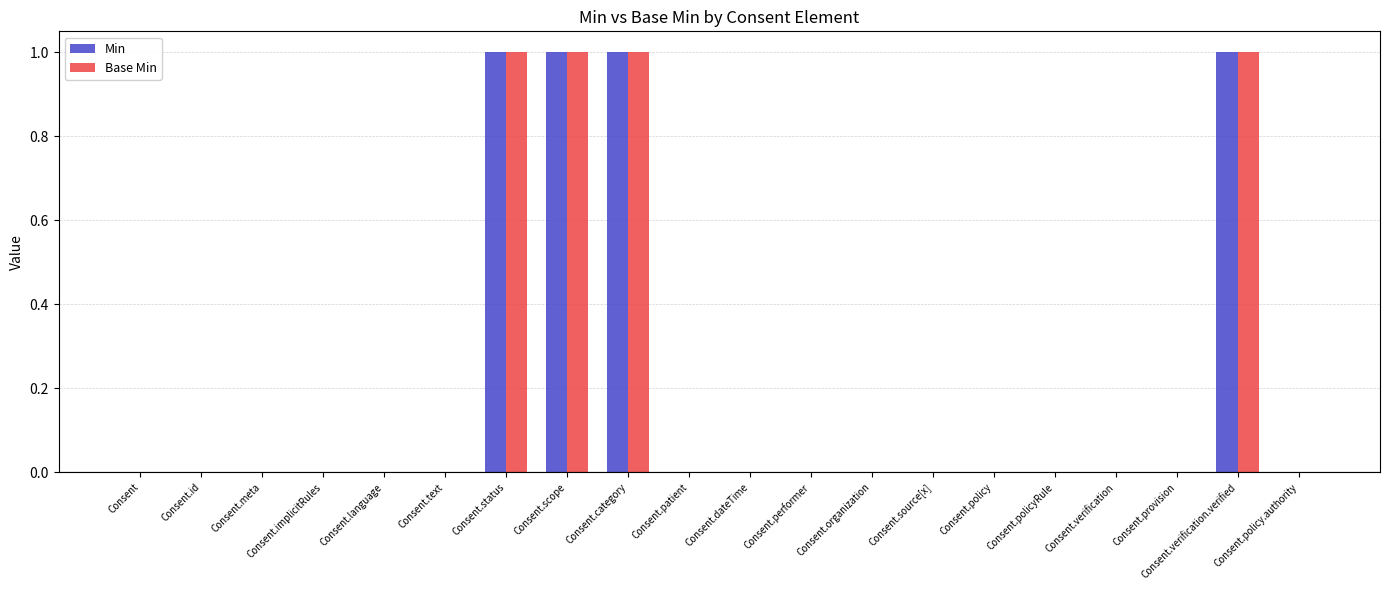

What is the sum of all Min values?

4